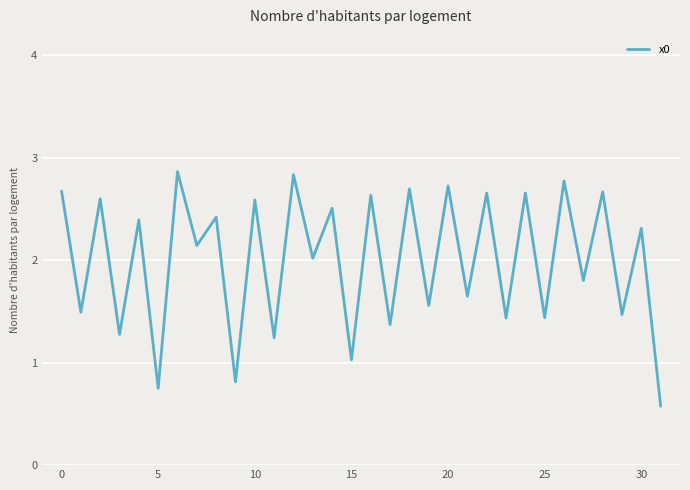

What is the maximum value shown in the chart?

2.9